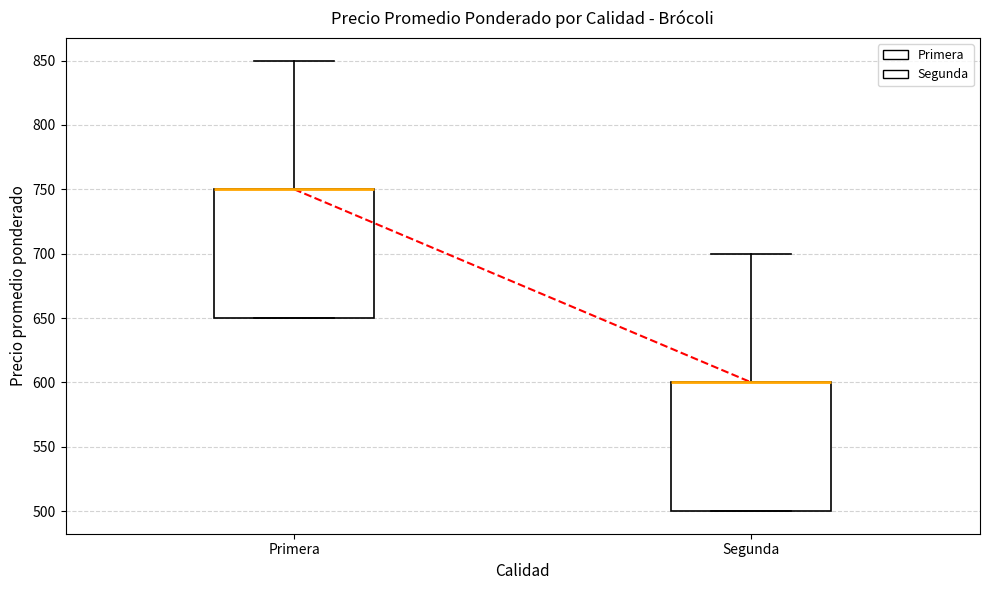

Reading left to right, read every box against the y-axis: the position of its median line, the range the box covers, and the ends of its whiskers. The values are not printed on the chart, so give them approximately, as read against the axis.

Primera: median 750 (drawn on the box's upper edge), box 650 to 750, whiskers 650 to 850
Segunda: median 600 (drawn on the box's upper edge), box 500 to 600, whiskers 500 to 700